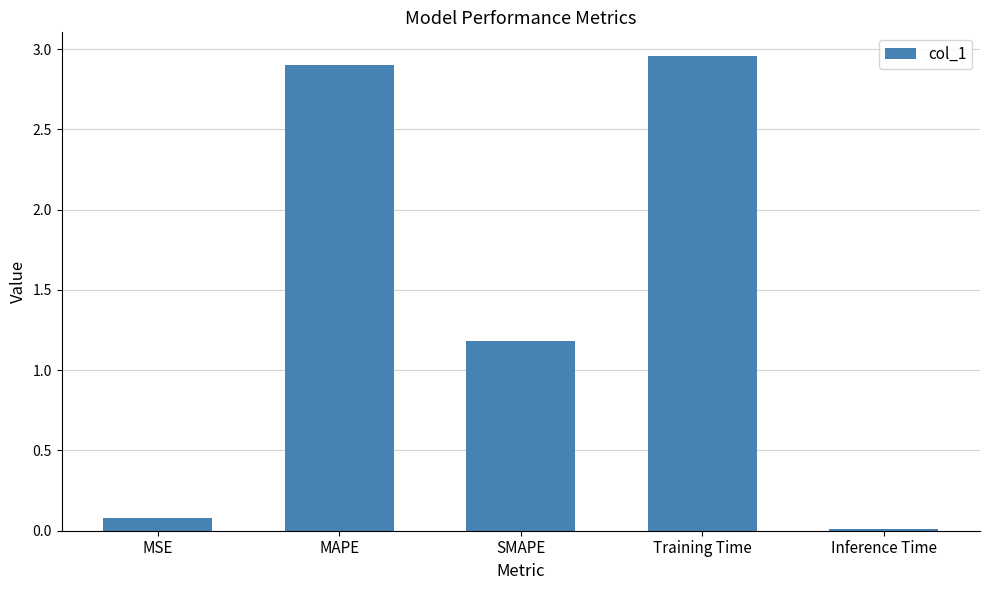

Are the bars grouped side by side (vs. stacked)?

No